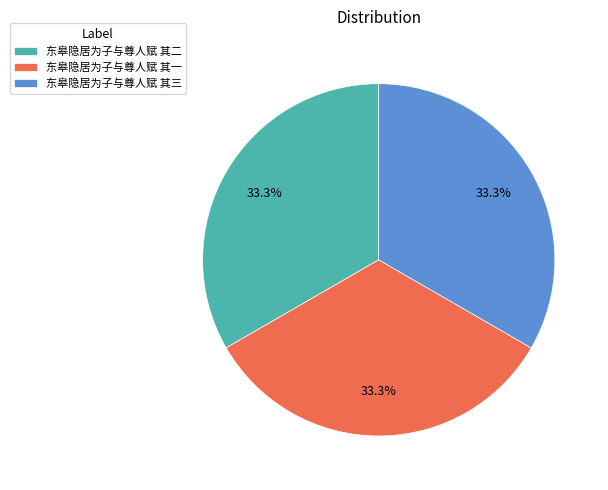

What is the total percentage of 东皋隐居为子与尊人赋 其一 and 东皋隐居为子与尊人赋 其二?

66.7%